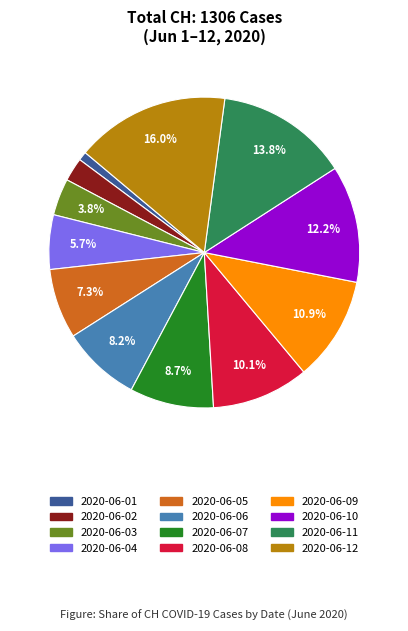

Combined, do 2020-06-05 and 2020-06-12 account for over 50%?

No